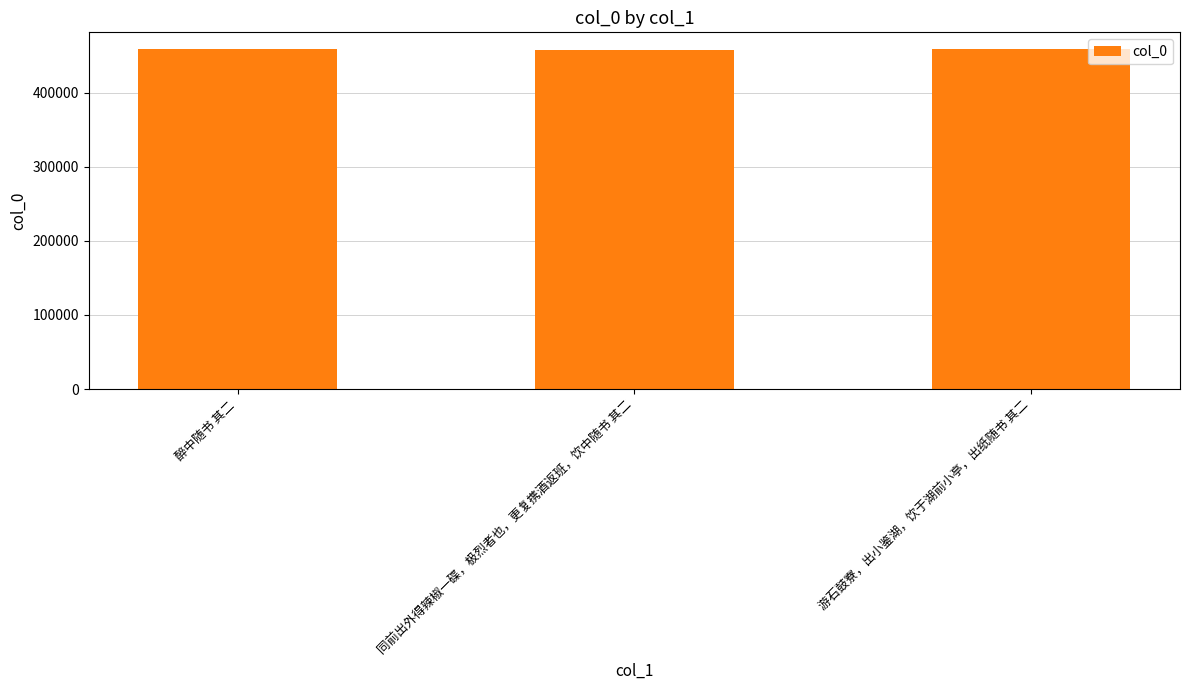

Does the chart contain stacked bars?

No